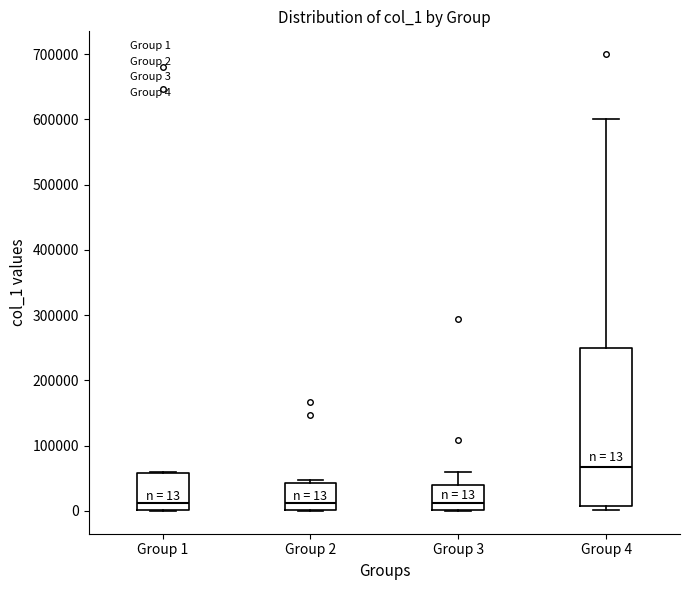

Comparing the boxes themselves (not the whiskers), which one is the tallest?

Group 4